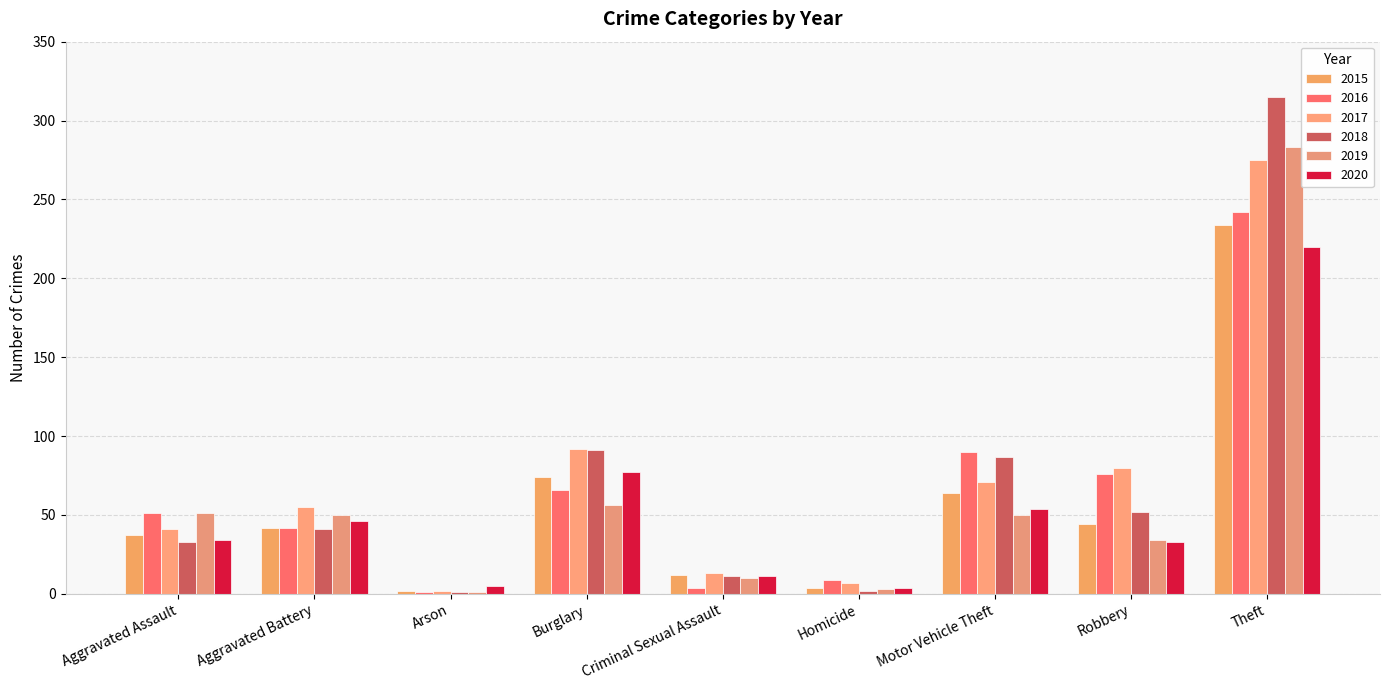

What is the highest value of the 2018 series?

315